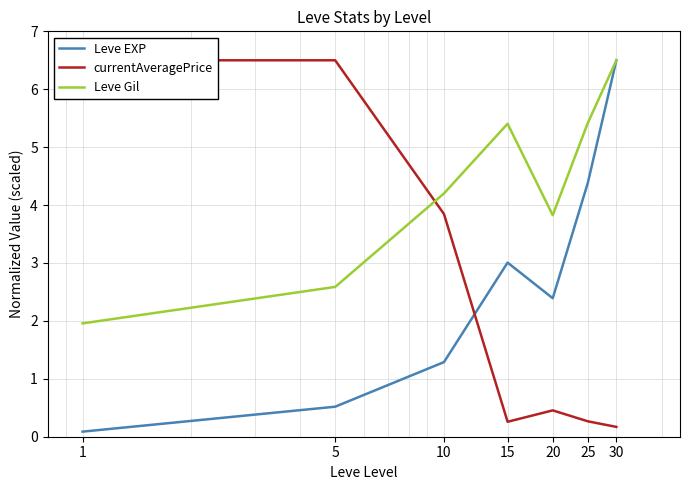

What is the value of the Leve Gil point at the 6th from the left?

5.4